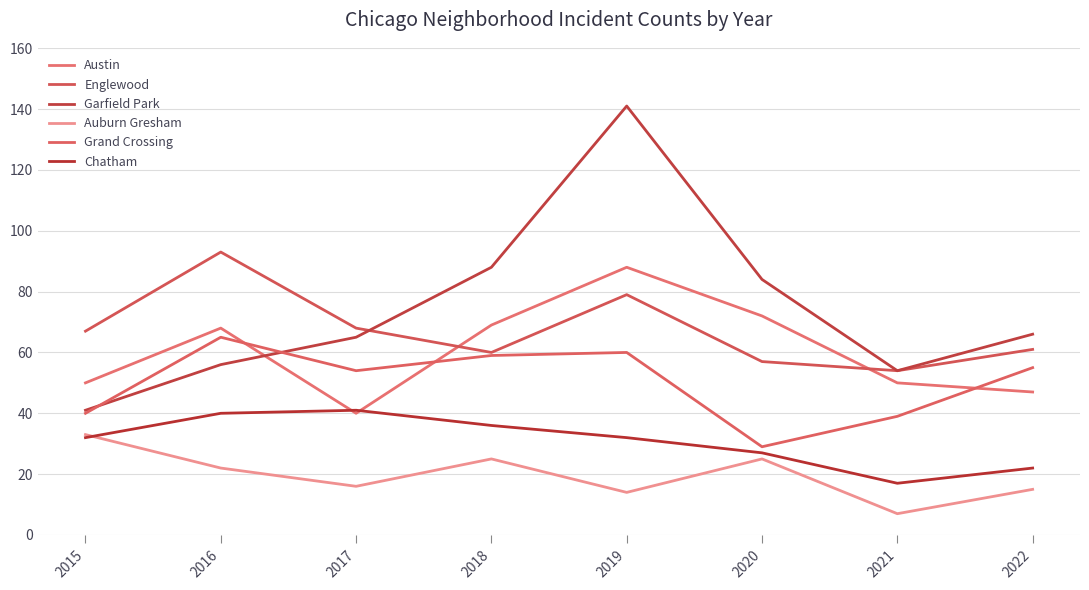

What is the minimum value shown in the chart?

7